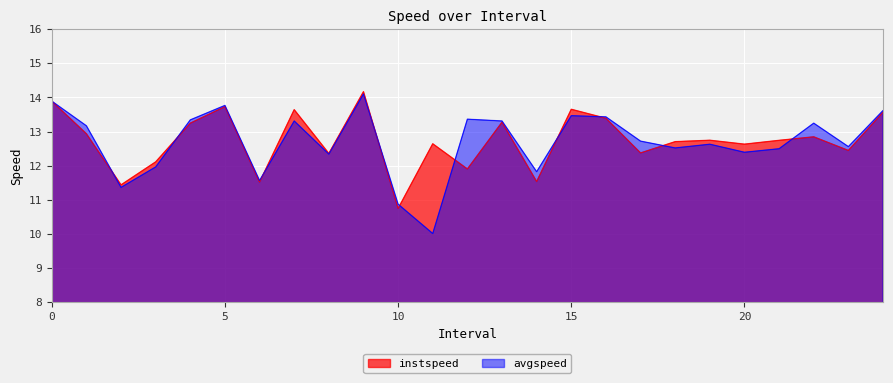

True or false: avgspeed has more than 0 interior local peaks.

True